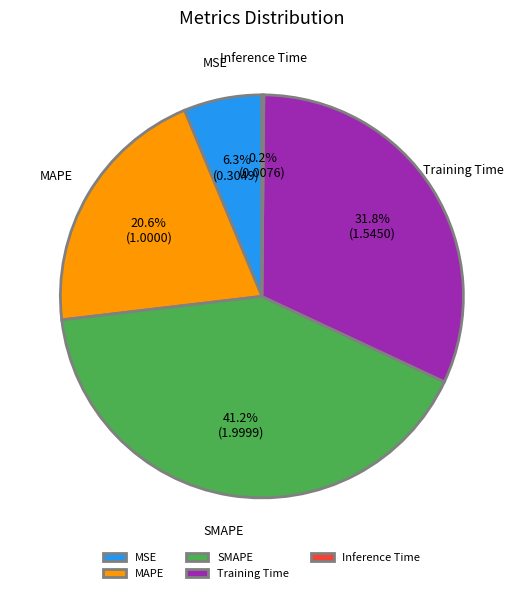

Do Training Time and SMAPE together represent more than half of the pie?

Yes